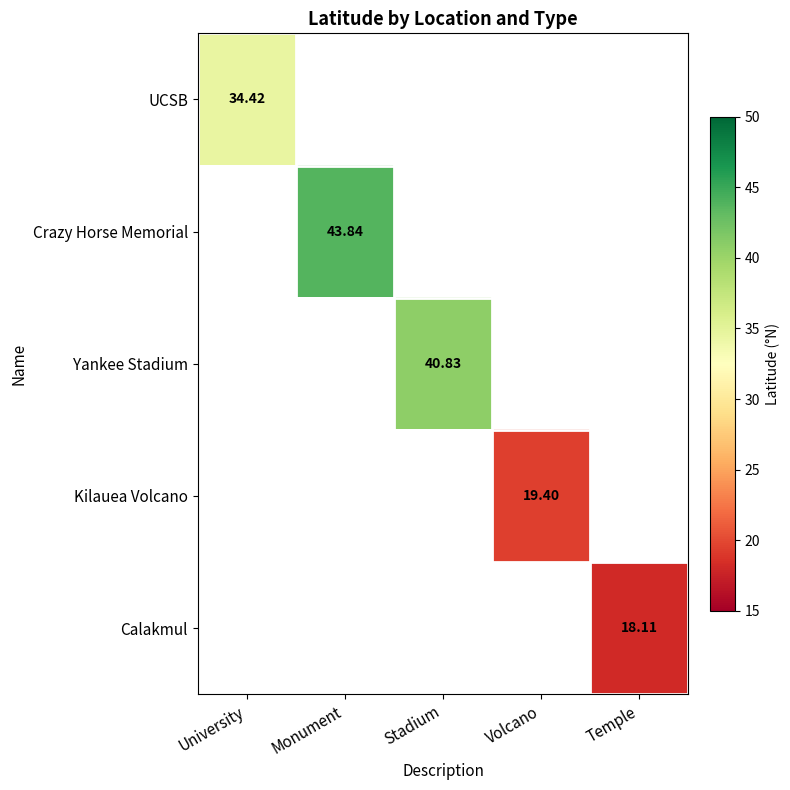

Is the value of Calakmul at Temple greater than the value of Kilauea Volcano at Volcano?

No